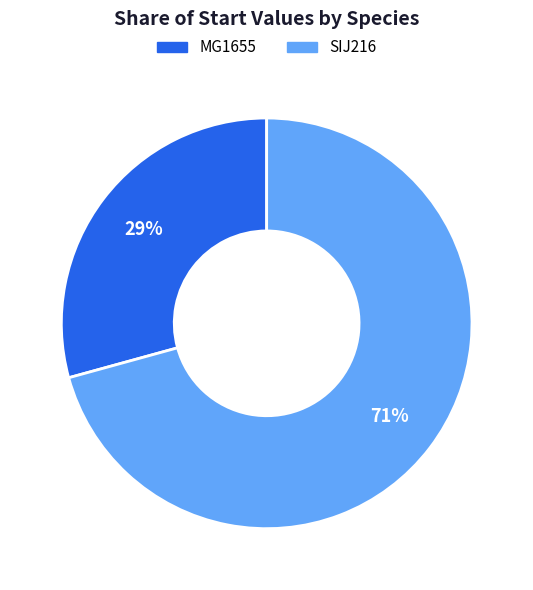

How many slices are in this pie chart?

2